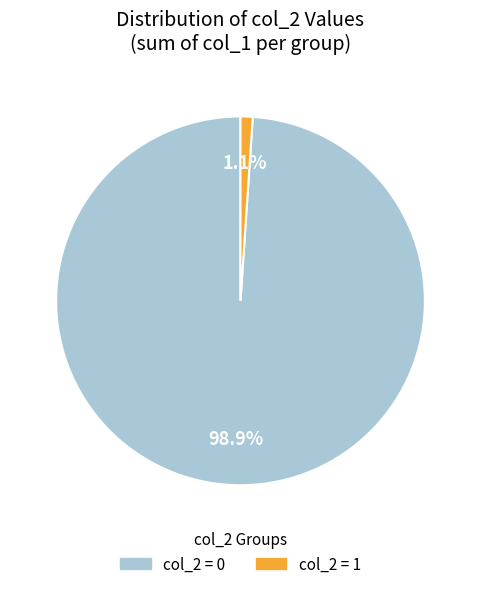

Does any single category account for the majority?

Yes